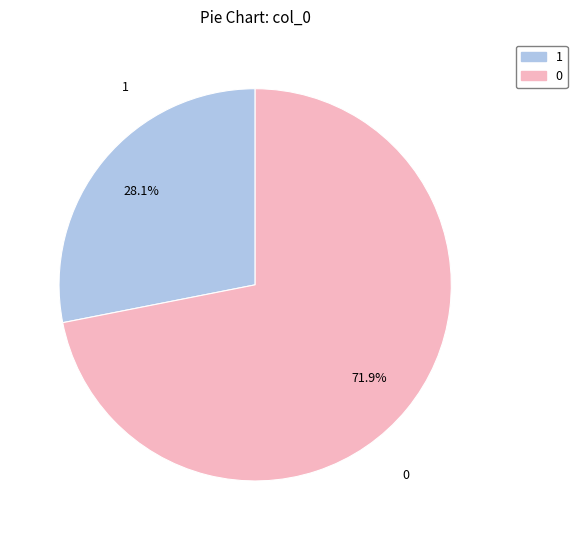

The 0 slice represents 72% of the pie. True or false?

True